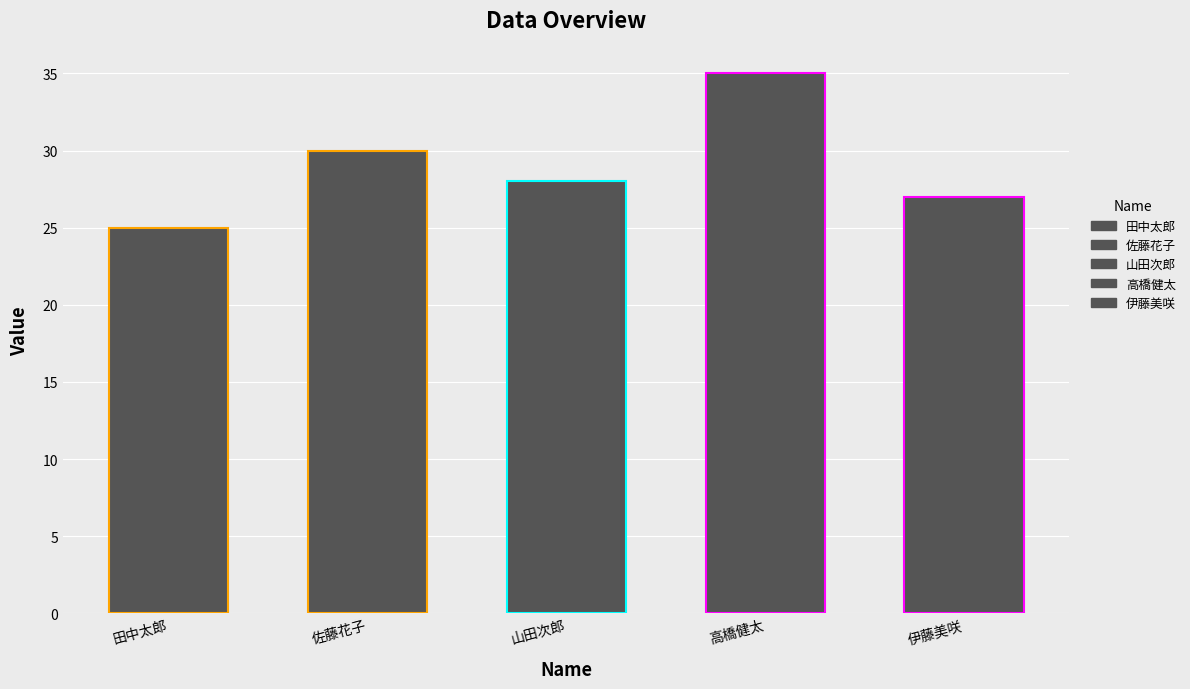

What is the change in value from 高橋健太 to 伊藤美咲?

-8